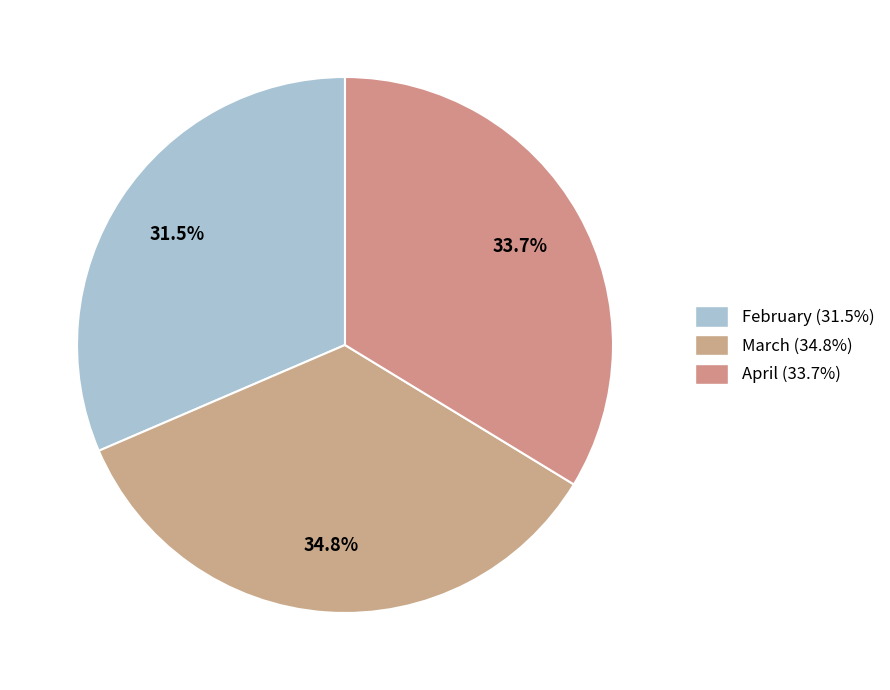

The April slice represents 21% of the pie. True or false?

False